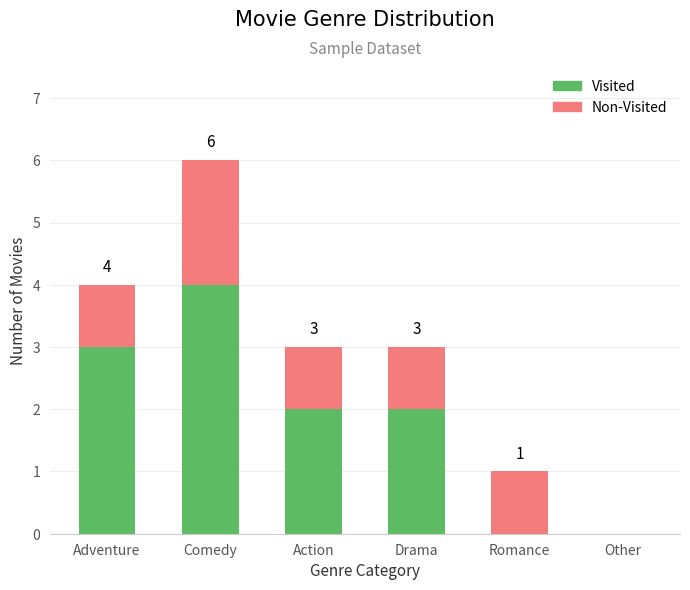

What are all the series names shown in the legend?

Visited, Non-Visited